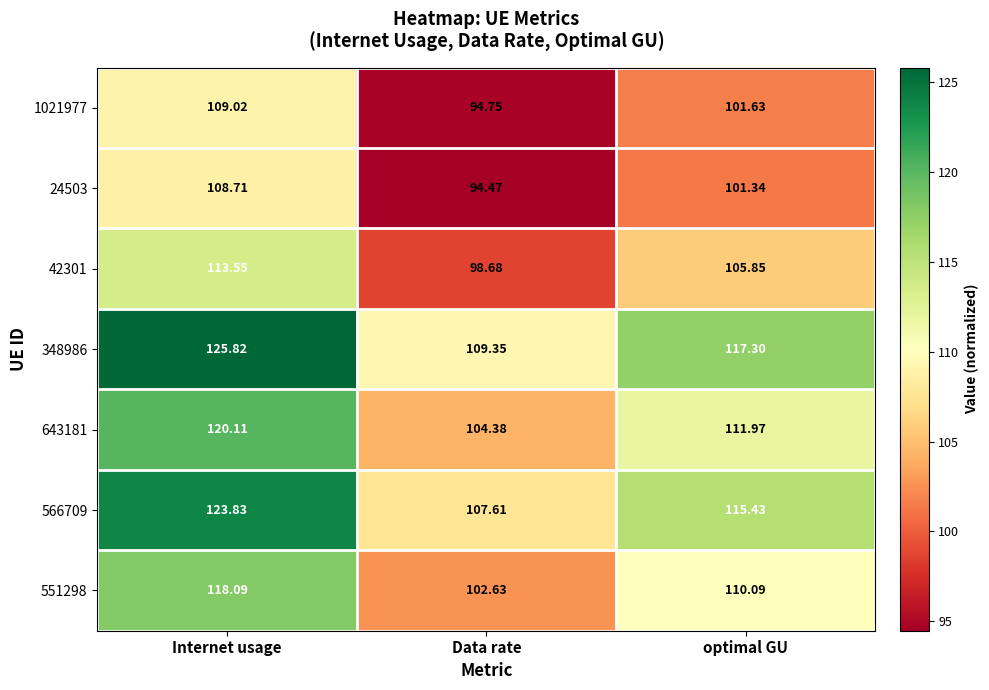

At which label does 566709 first exceed 115?

Internet usage